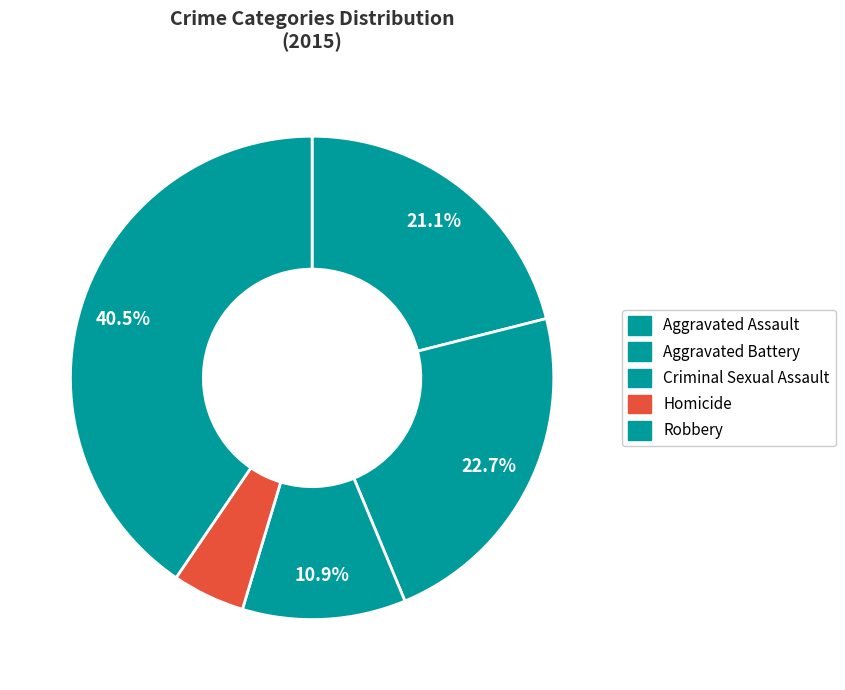

Which category has the biggest portion of the pie?

Robbery